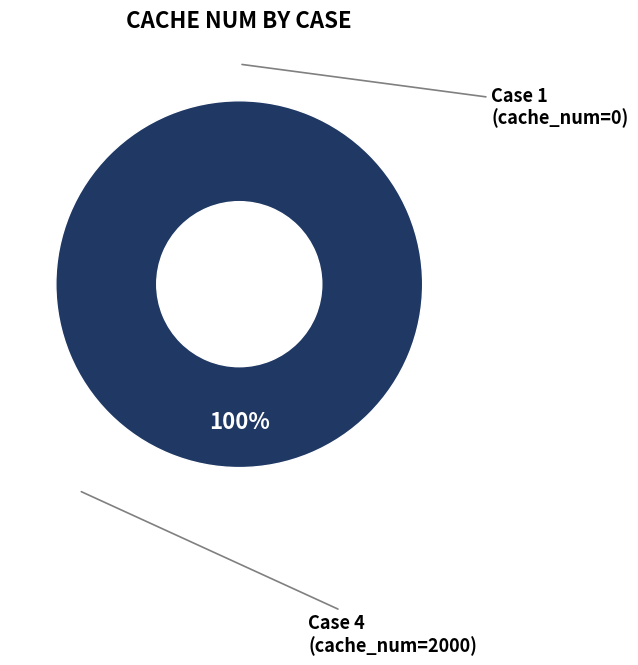

Does any single category account for the majority?

Yes